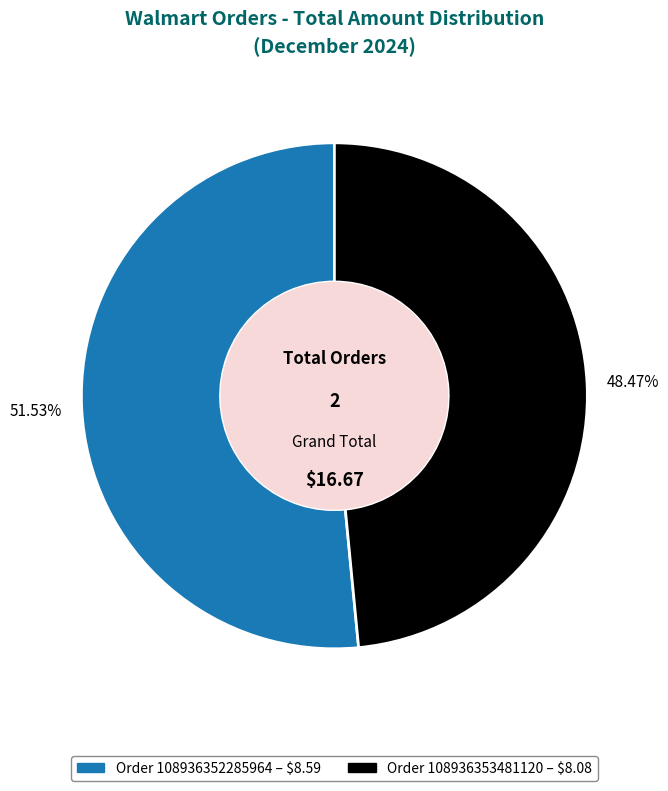

Is there any slice that represents more than half of the pie?

Yes